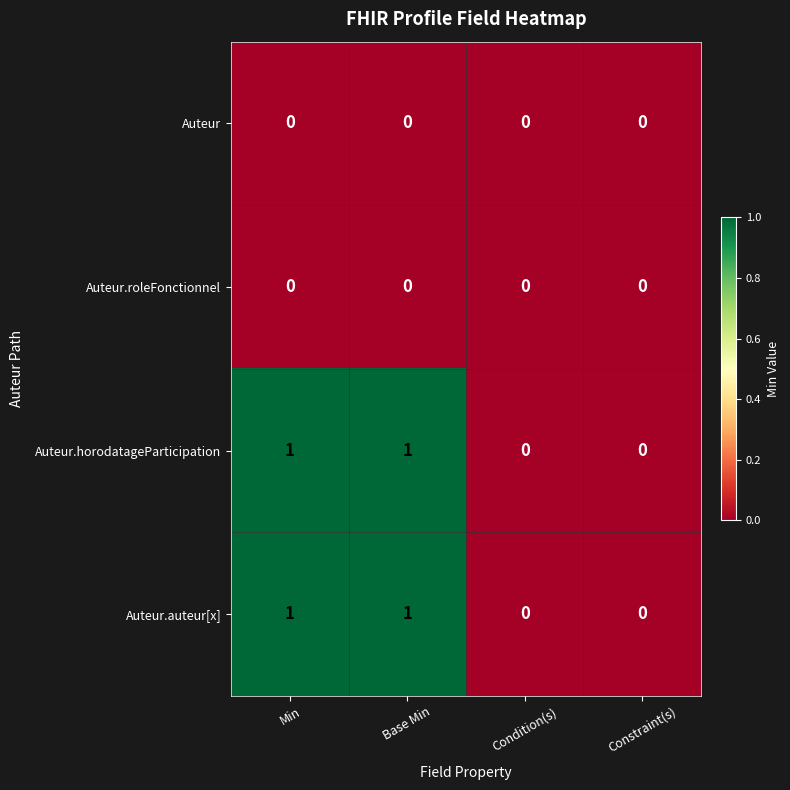

True or false: Auteur.roleFonctionnel has a value of 0 at Base Min.

True